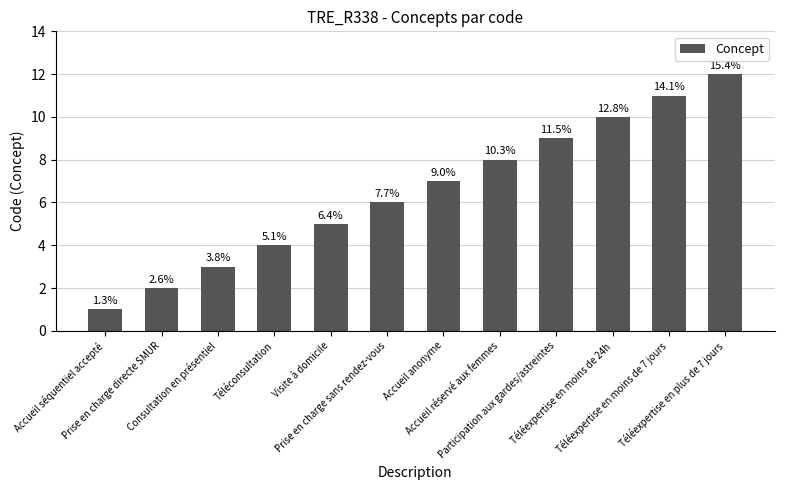

Reading right to left, extract all data points from this chart.

Téléexpertise en plus de 7 jours=12	Téléexpertise en moins de 7 jours=11	Téléexpertise en moins de 24h=10	Participation aux gardes/astreintes=9	Accueil réservé aux femmes=8	Accueil anonyme=7	Prise en charge sans rendez-vous=6	Visite à domicile=5	Téléconsultation=4	Consultation en présentiel=3	Prise en charge directe SMUR=2	Accueil séquentiel accepté=1